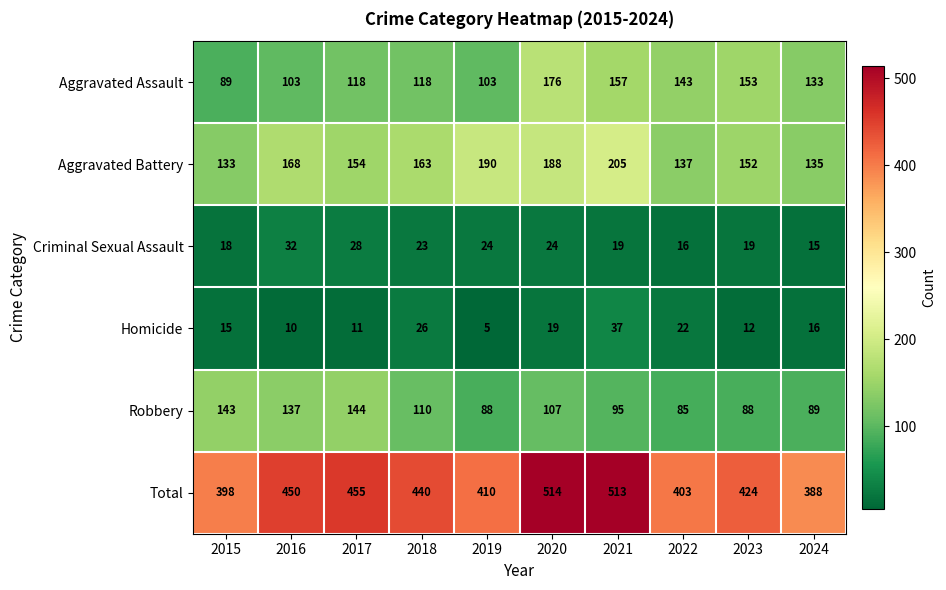

Count the number of categories in the chart.

10